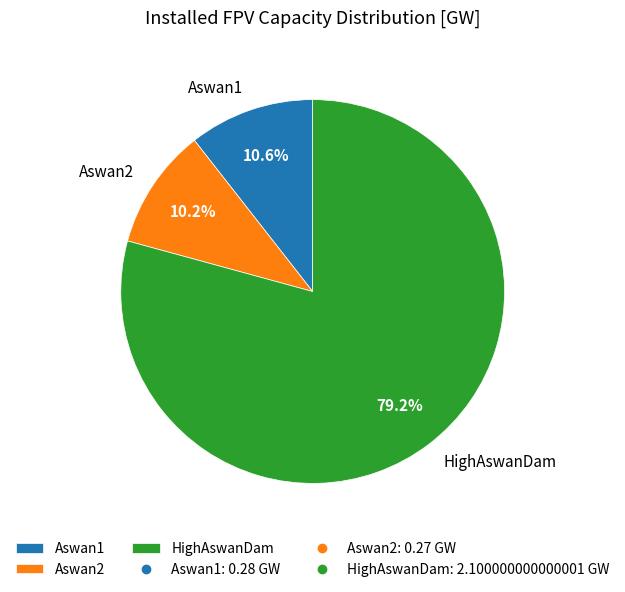

Does any single category account for the majority?

Yes